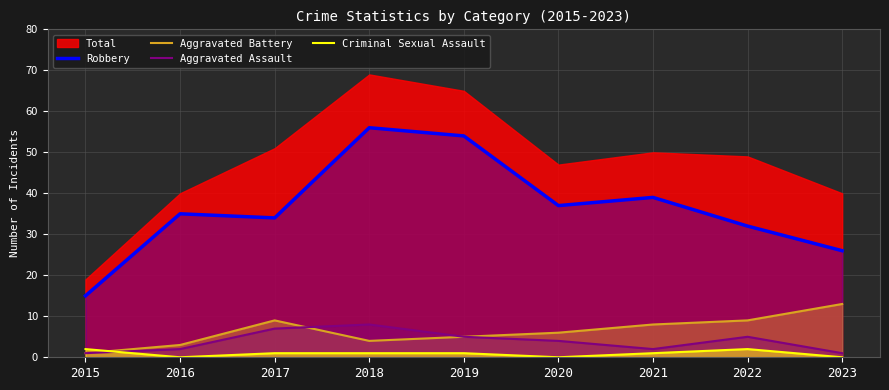

At which category does Aggravated Assault reach its first local valley?

2021